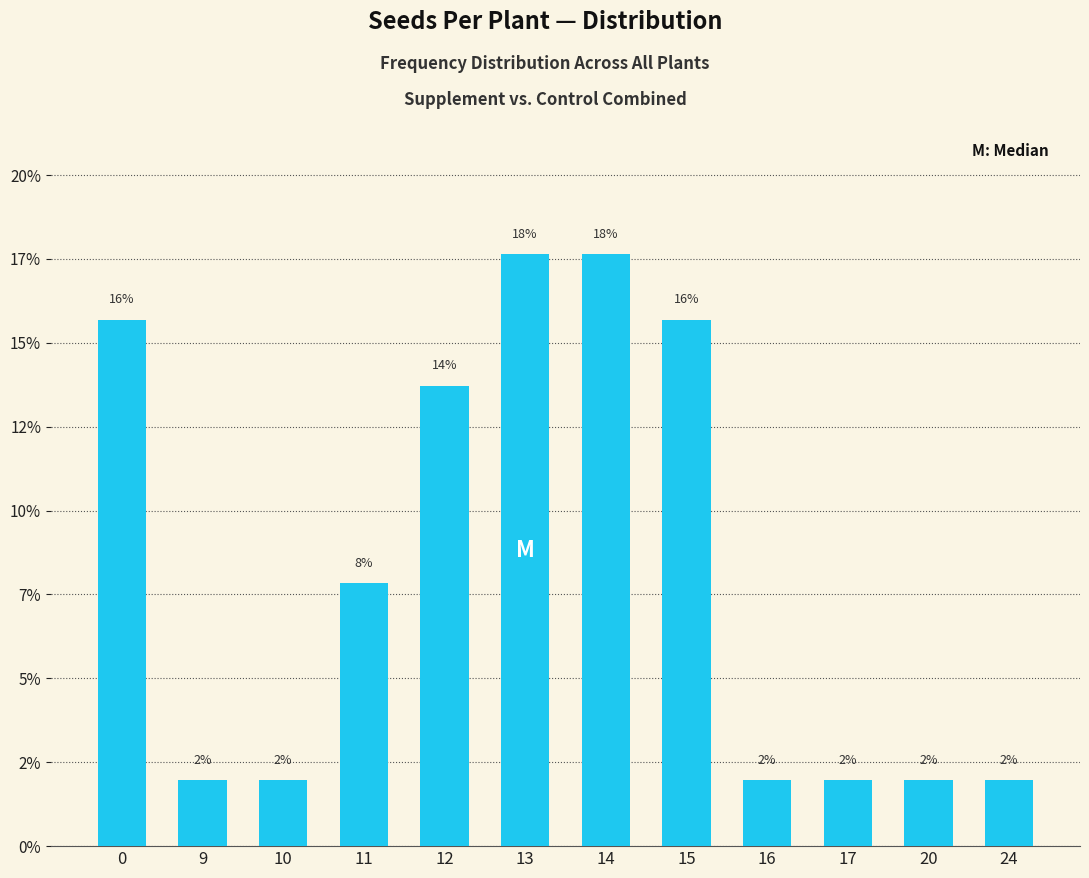

Are the bars horizontal?

No